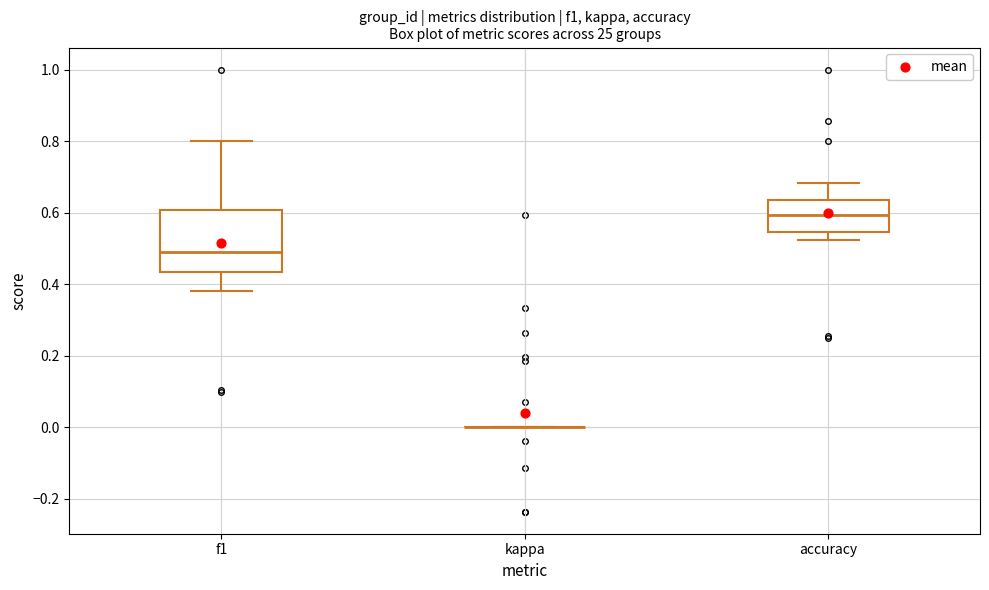

Reading left to right, transcribe this box plot: for each box, give where its median line is, the range the box spans, and where its two whiskers end, as read against the y-axis. The values are not printed on the chart, so give them approximately, as read against the axis.

f1: median 0.48, box 0.44 to 0.60, whiskers 0.38 to 0.80
kappa: box collapsed to a line at 0.00, whiskers 0.00 to 0.00
accuracy: median 0.60, box 0.54 to 0.64, whiskers 0.52 to 0.68